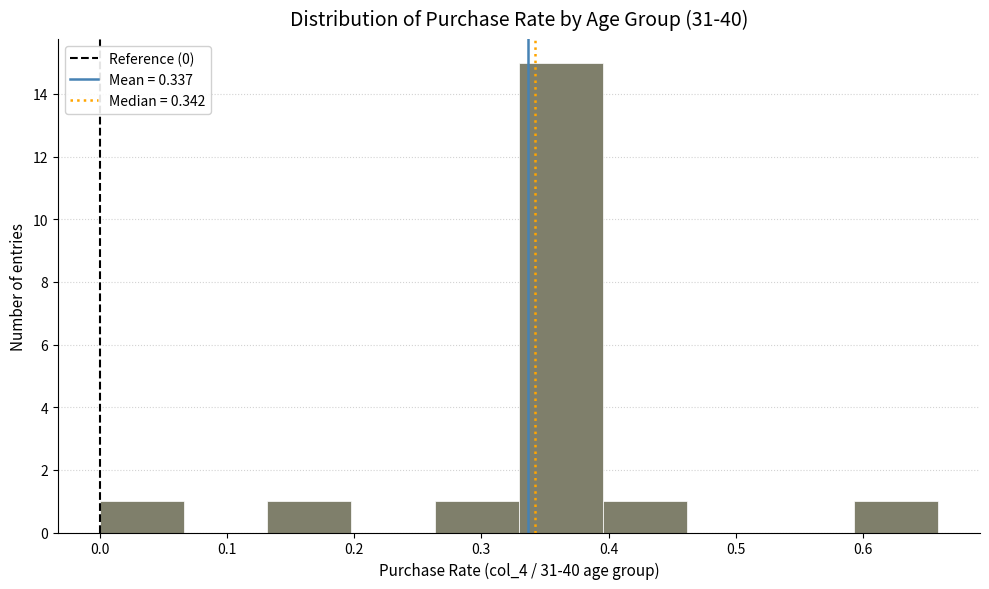

Which range on the x-axis has the tallest bar?

0.33 to 0.40